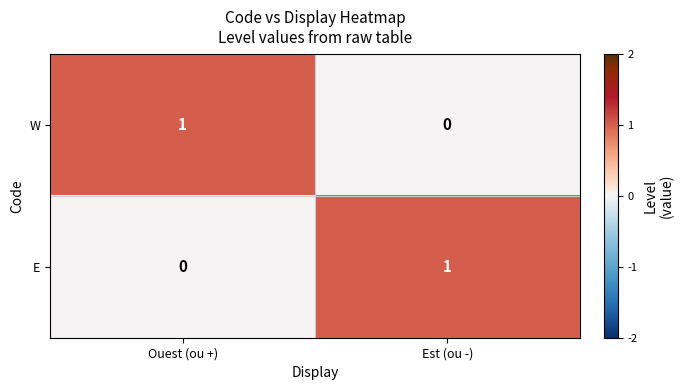

Rank the series at Est (ou -) from lowest to highest value.

W, E